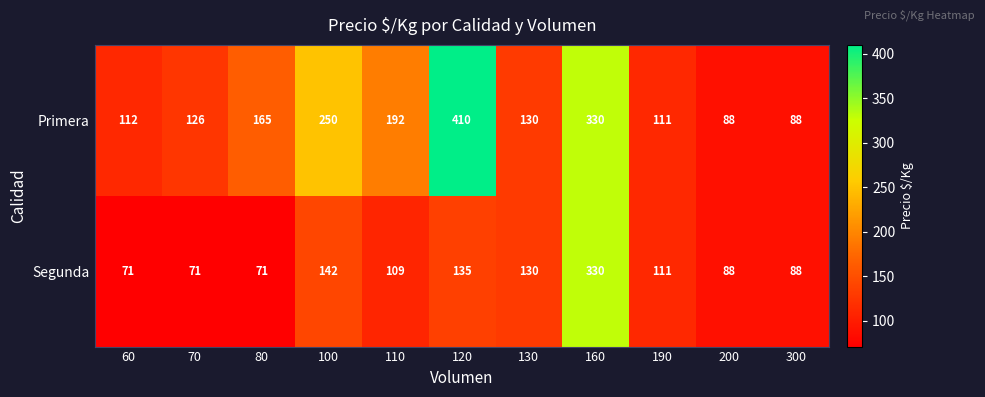

What is the minimum value shown in the chart?

71